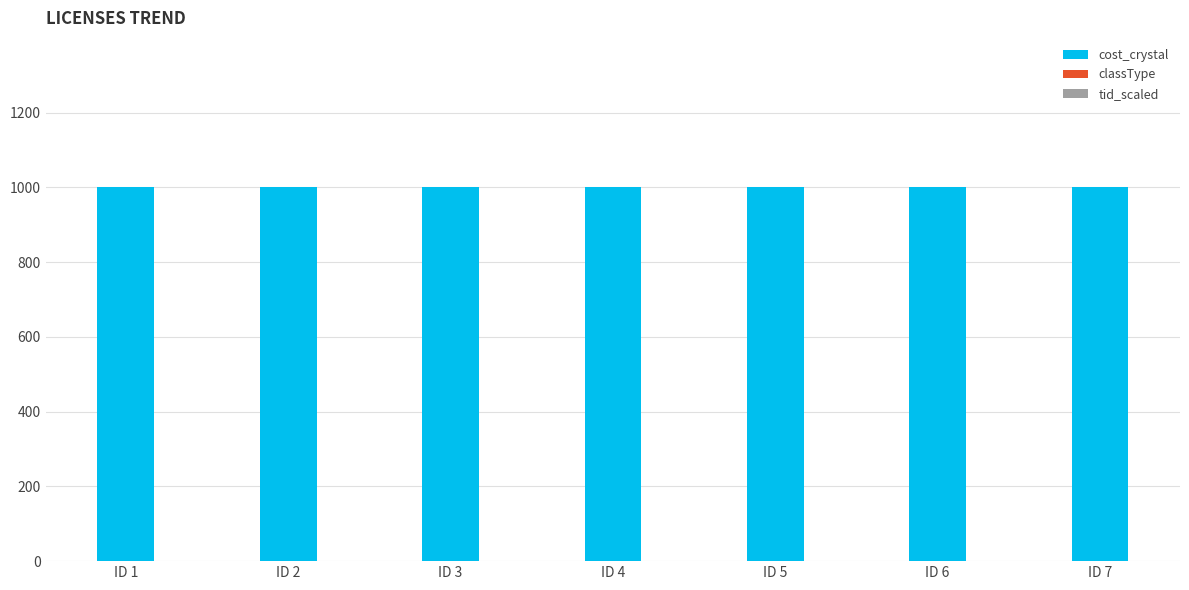

Does the chart contain stacked bars?

Yes